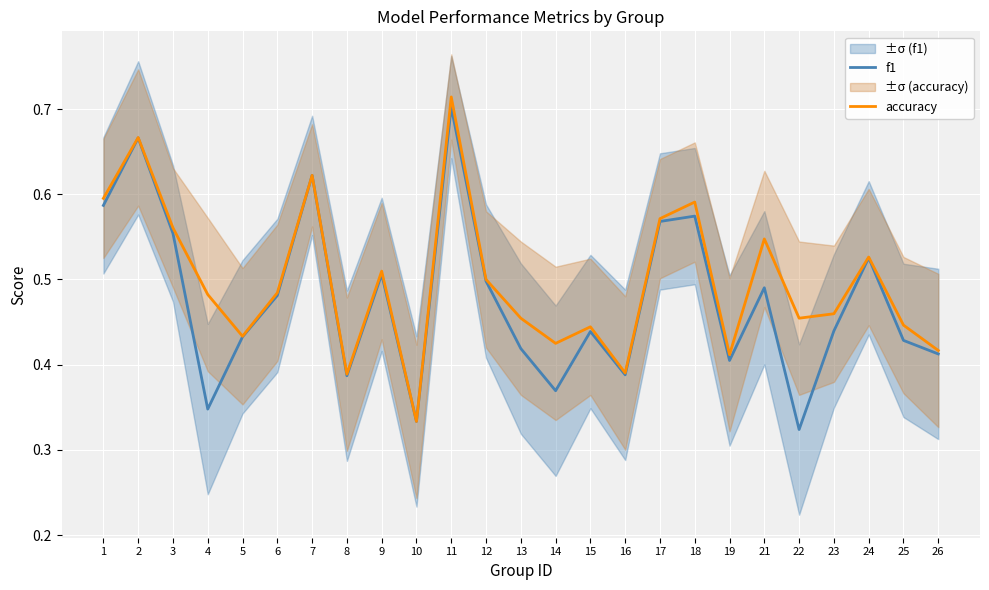

Reading left to right, list all the values displayed in this chart.

f1: 0.6	0.7	0.6	0.3	0.4	0.5	0.6	0.4	0.5	0.3	0.7	0.5	0.4	0.4	0.4	0.4	0.6	0.6	0.4	0.5	0.3	0.4	0.5	0.4	0.4
accuracy: 0.6	0.7	0.6	0.5	0.4	0.5	0.6	0.4	0.5	0.3	0.7	0.5	0.5	0.4	0.4	0.4	0.6	0.6	0.4	0.5	0.5	0.5	0.5	0.4	0.4